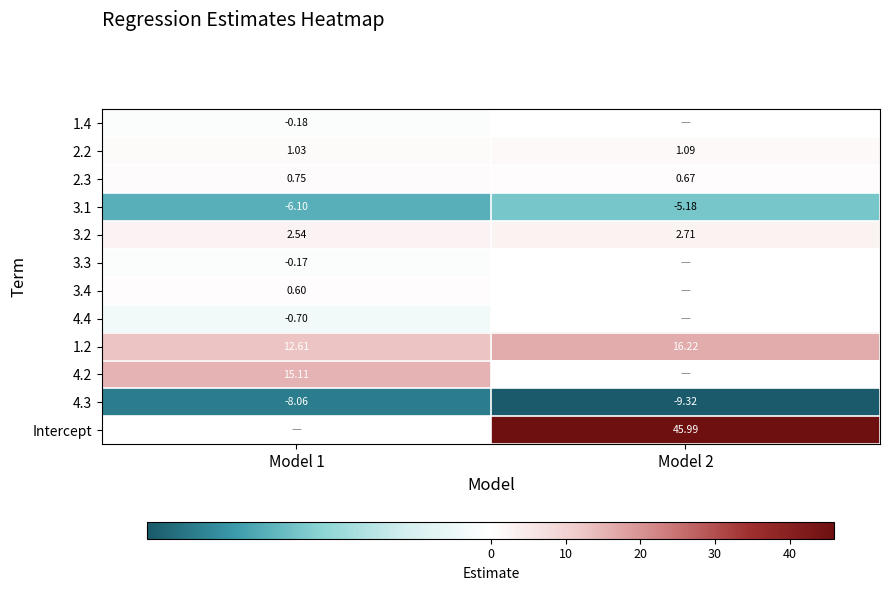

What is the sum of all 2.3 values?

1.4